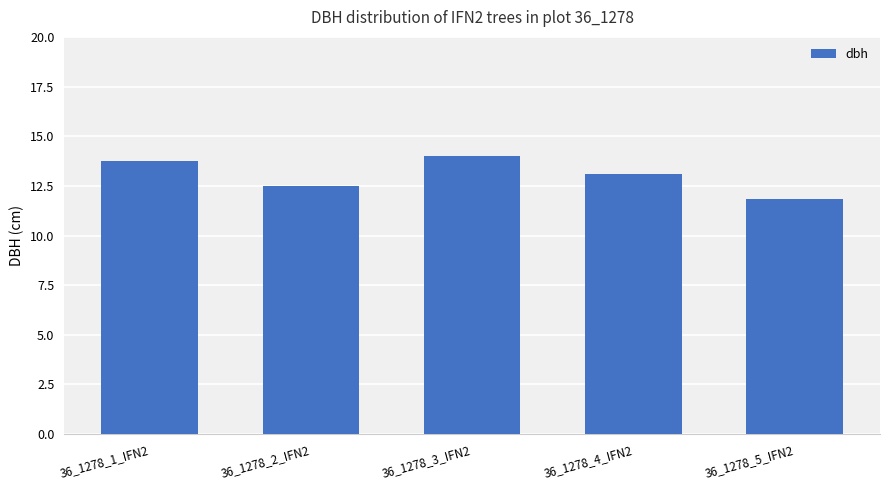

Are the bars grouped side by side (vs. stacked)?

No